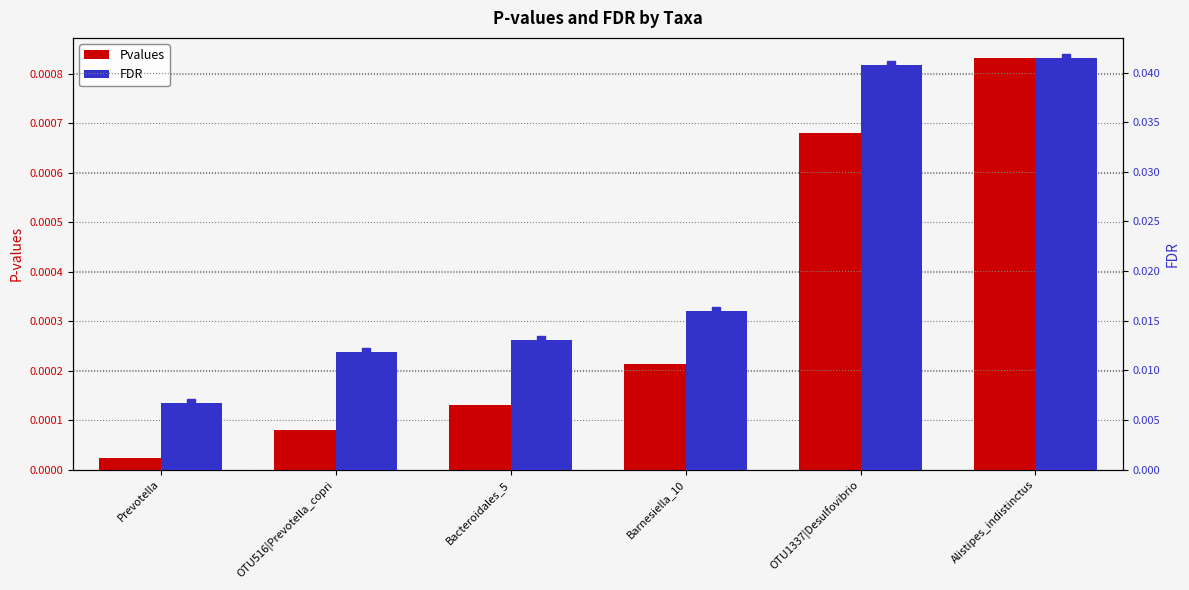

What is the label of the 2nd bar from the left?

OTU516|Prevotella_copri